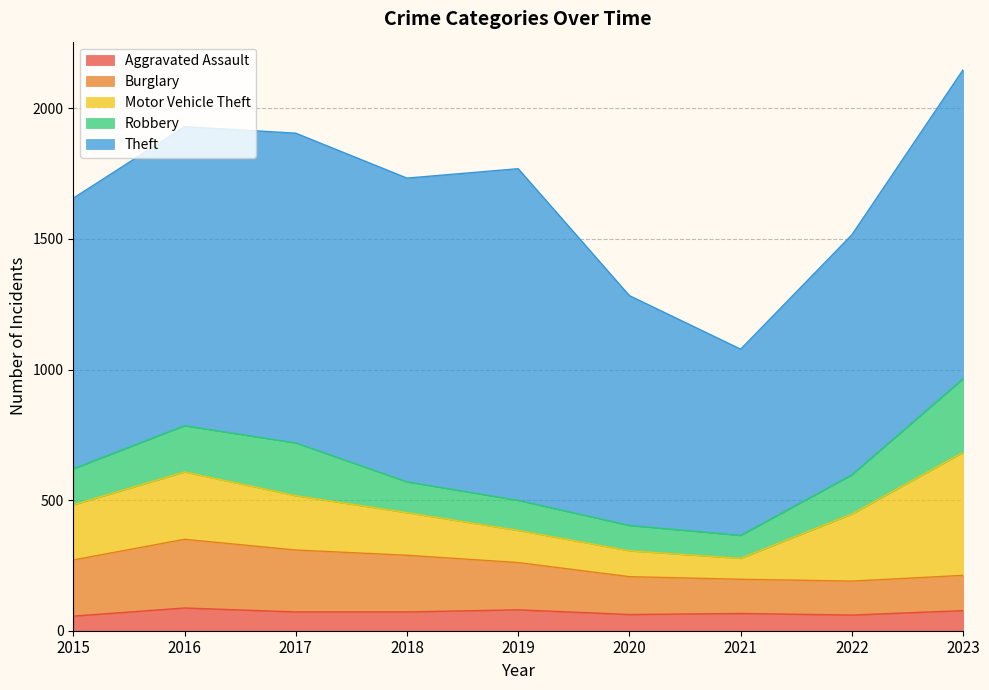

List the labels in order of Motor Vehicle Theft value, smallest first.

2021, 2020, 2019, 2018, 2017, 2015, 2022, 2016, 2023